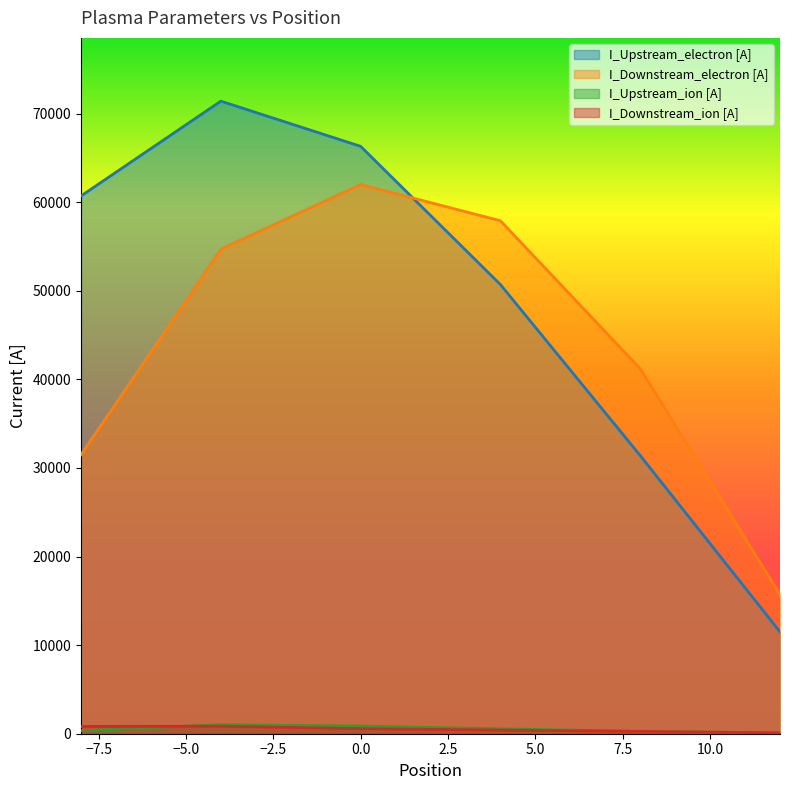

The I_Downstream_ion [A] series shows 261.0 at 8. True or false?

True